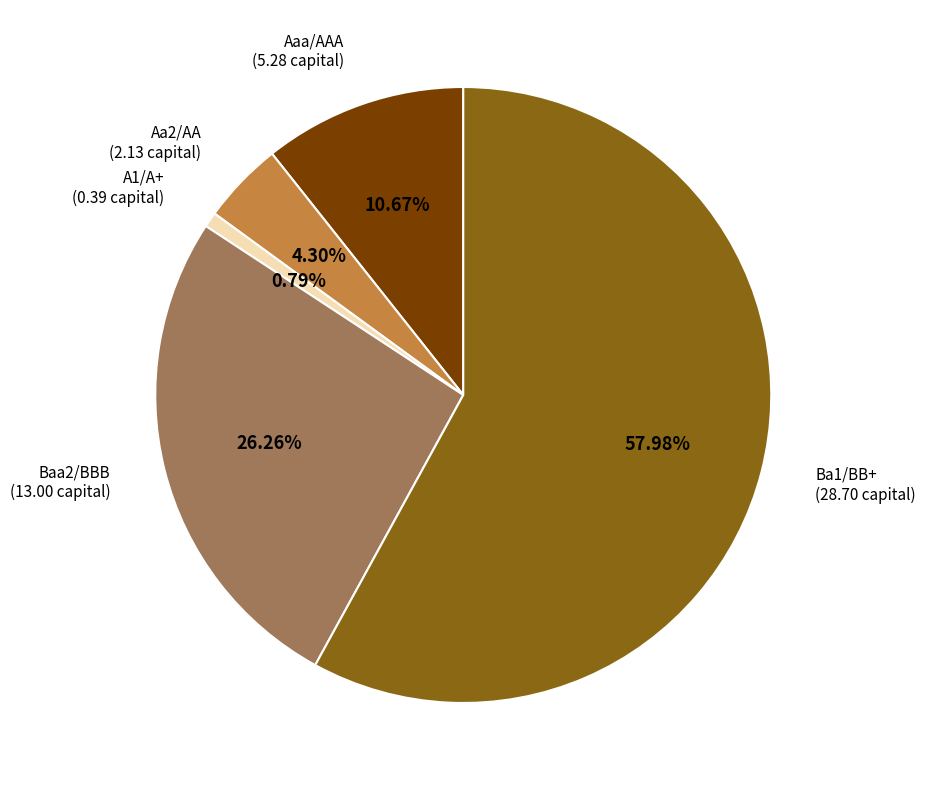

Is there a majority slice in this chart?

Yes